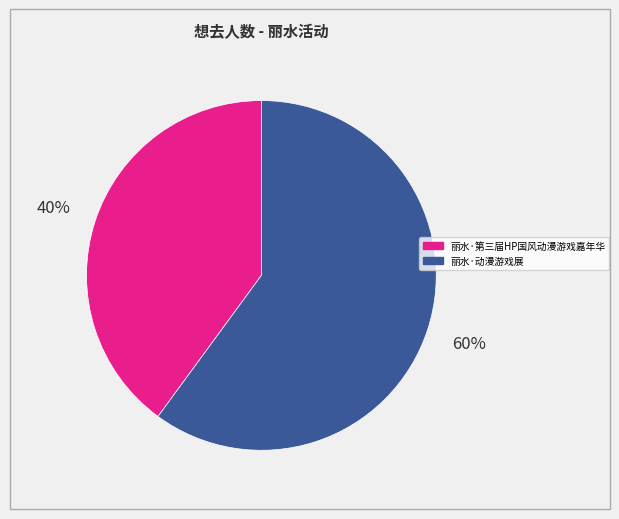

To the nearest percent, what is the average slice percentage?

50%